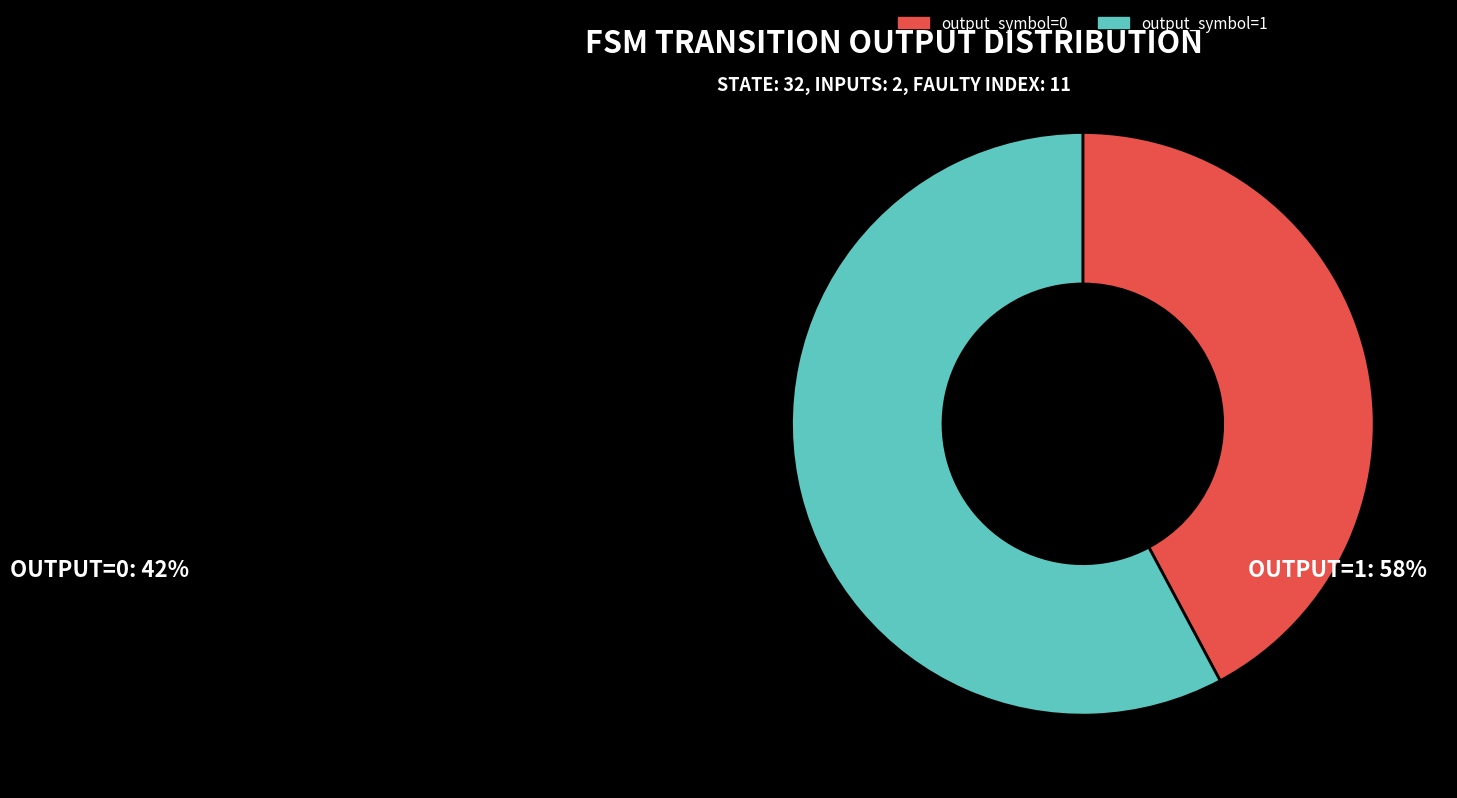

True or false: output_symbol=0 accounts for 51% of the total.

False